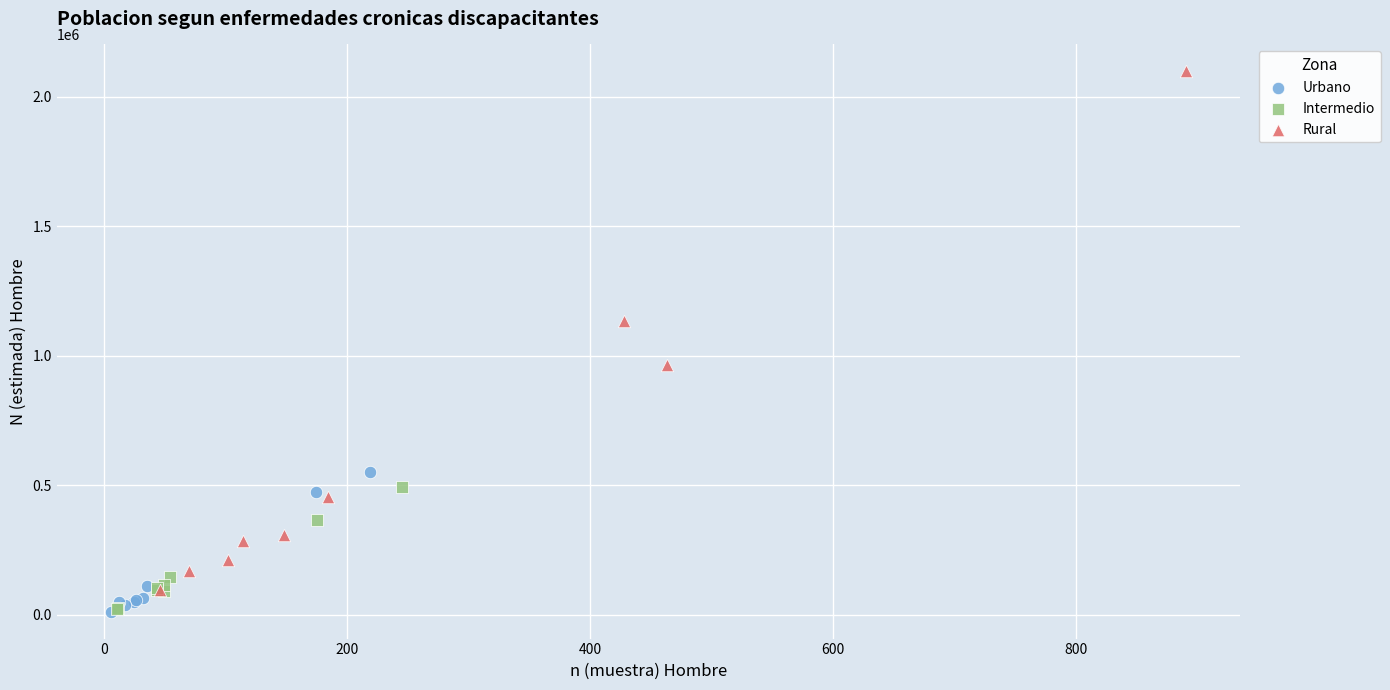

Which series contains the highest Y value?

Rural